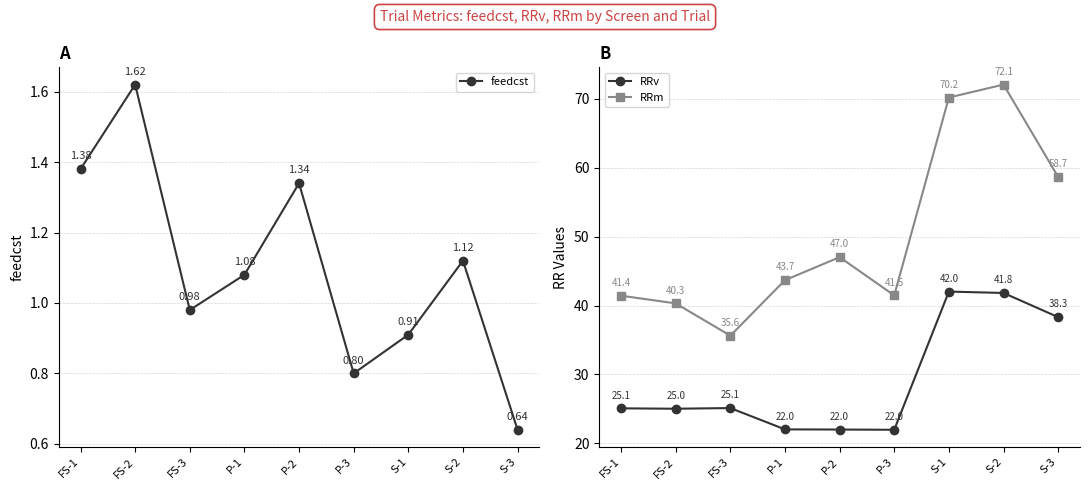

Between P-2 and S-2, which is larger?

P-2